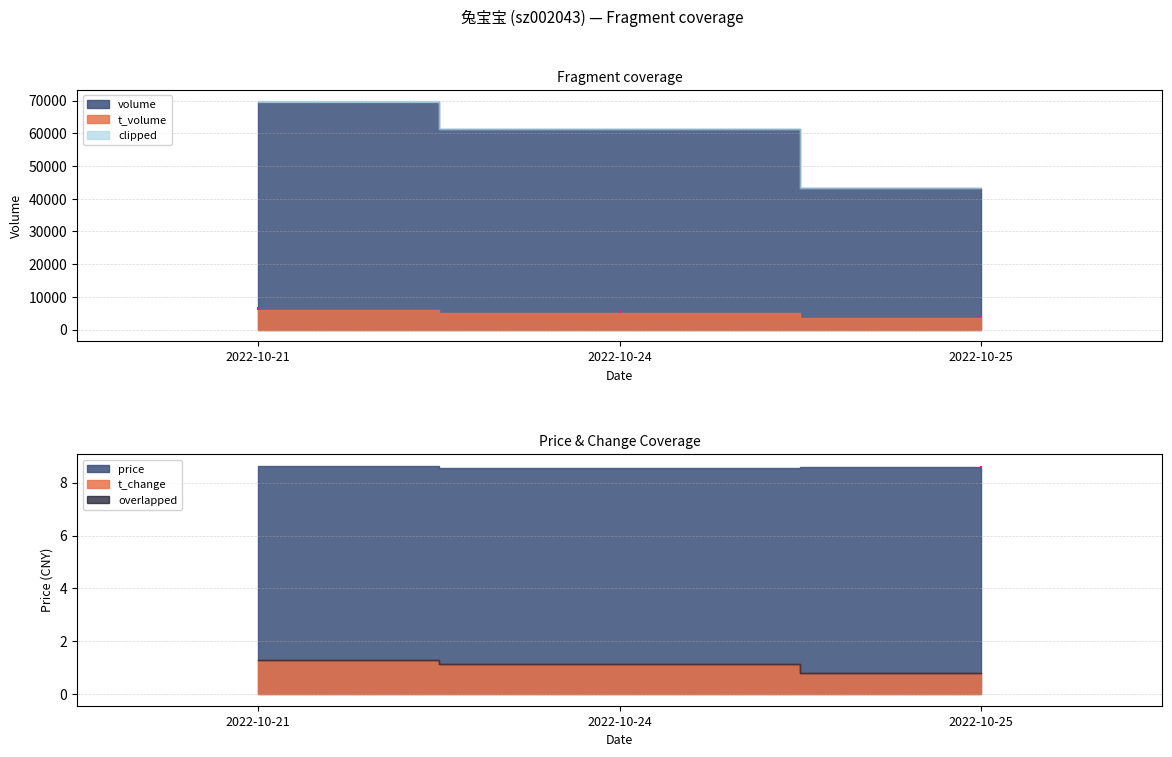

What is the spread (max minus min) of values at 2022-10-21?

7.6